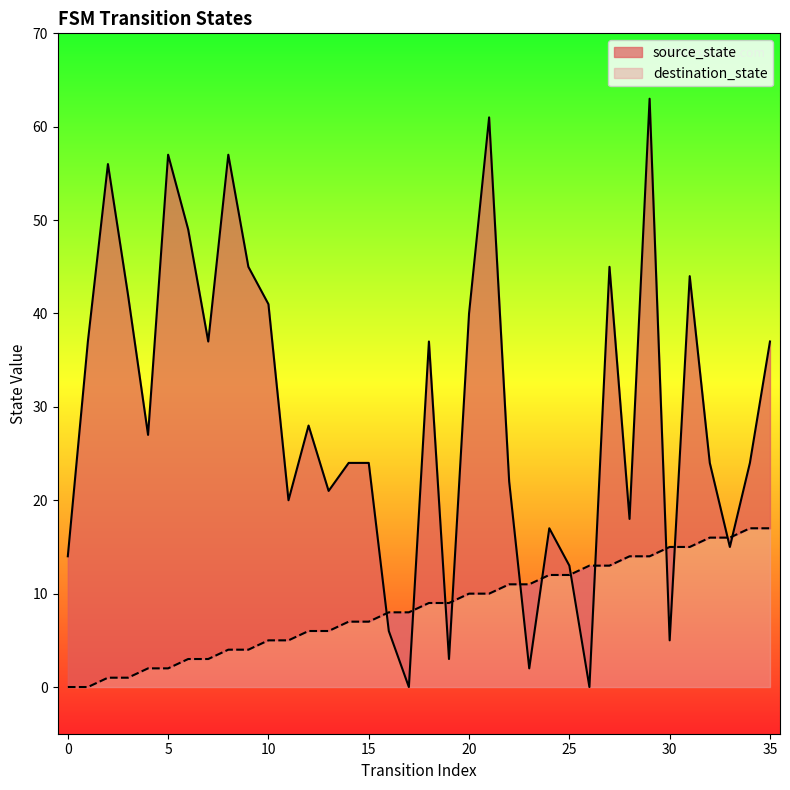

At how many categories does at least one series exceed 55?

5